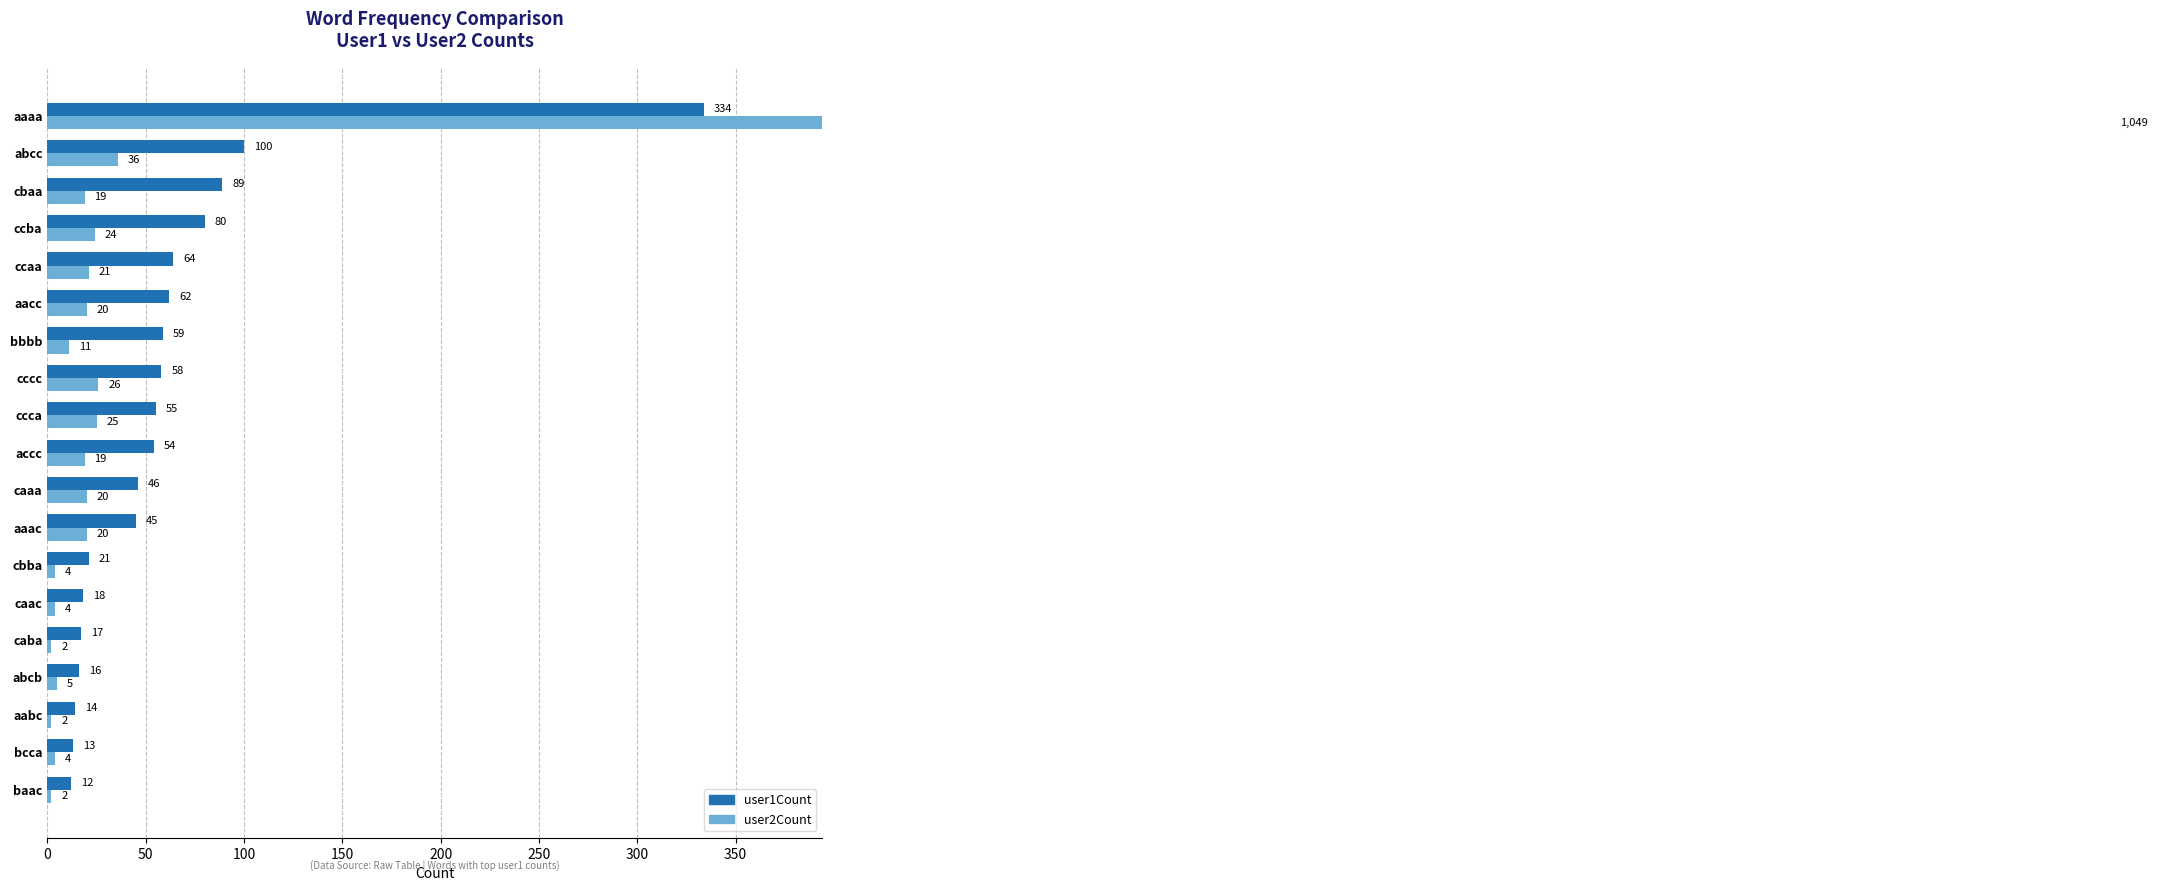

The value of user1Count at caaa is 46. True or false?

True